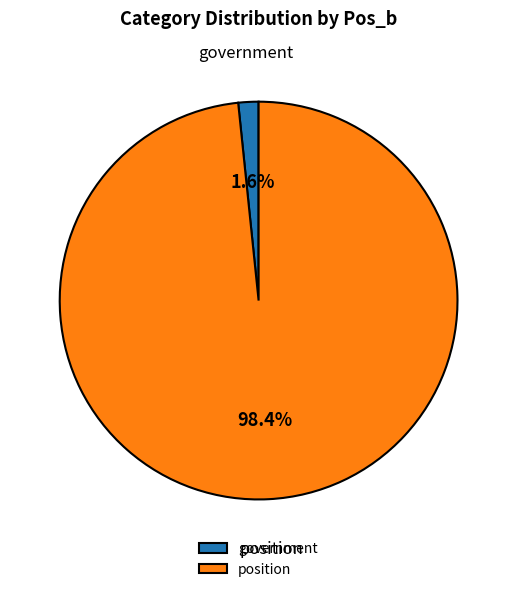

To the nearest percent, what portion does position represent?

98%